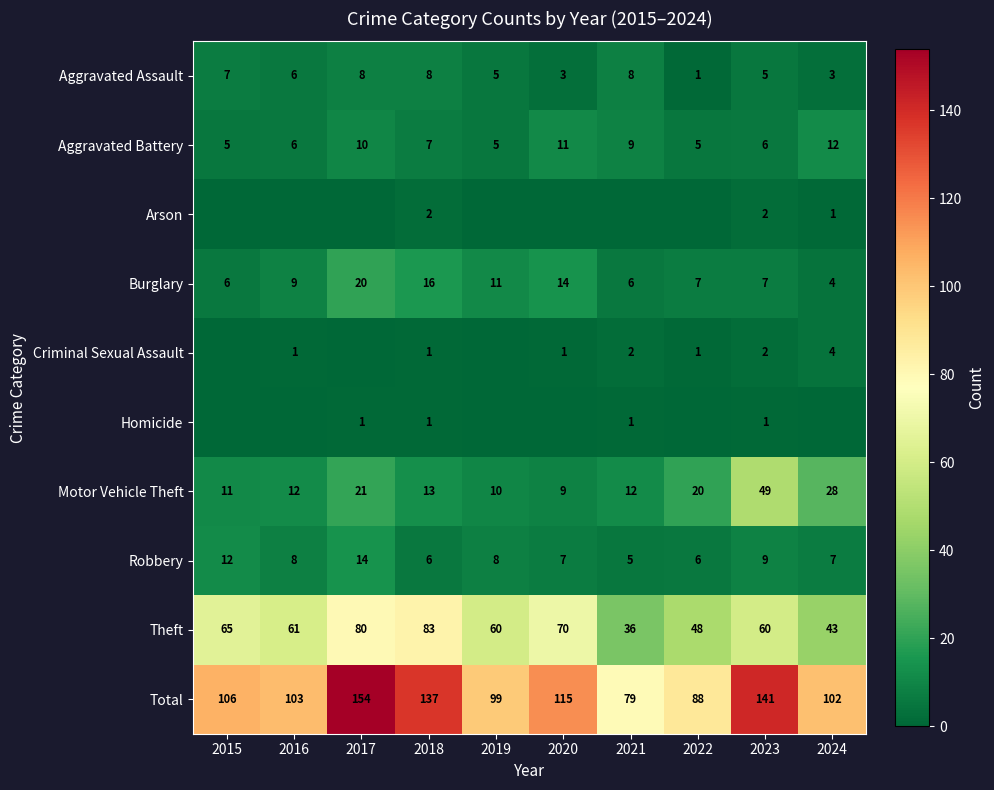

True or false: Aggravated Assault has a value of 5 at 2019.

True